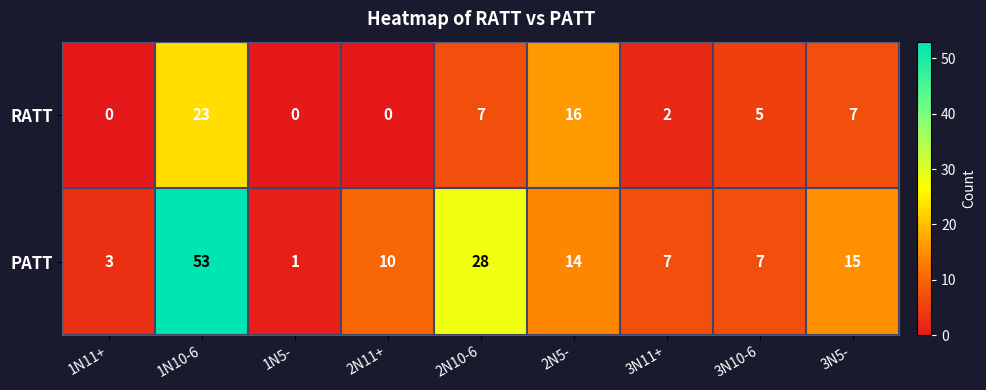

At 2N10-6, list the series in order from largest to smallest.

PATT, RATT